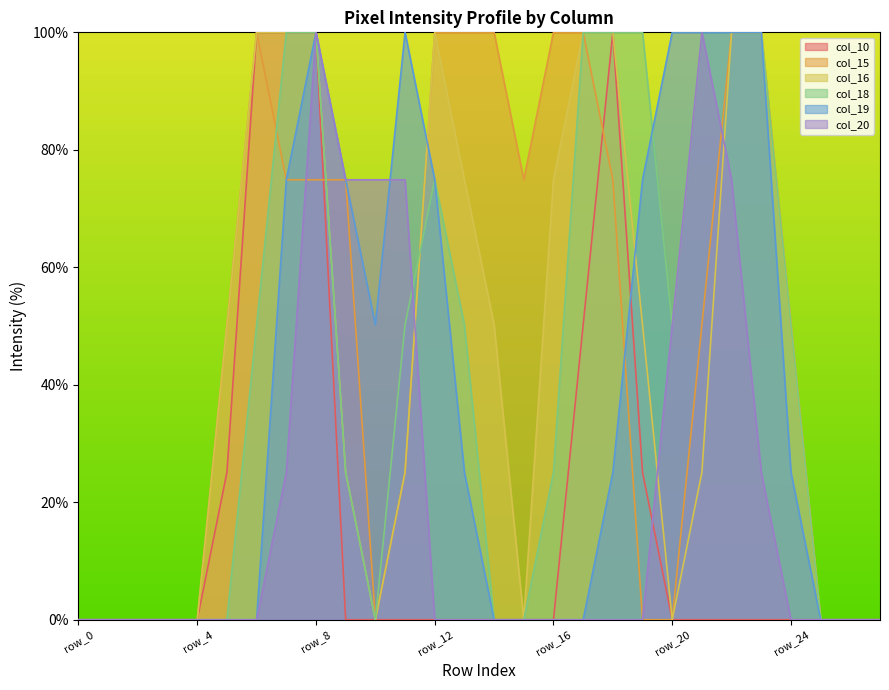

Reading right to left, list all the values displayed in this chart.

col_10: 0.0	0.0	0.0	0.0	0.0	0.0	0.0	0.0	25.1	100.0	50.2	0.0	0.0	0.0	0.0	0.0	0.0	0.0	0.0	100.0	100.0	100.0	25.1	0.0	0.0	0.0	0.0	0.0
col_15: 0.0	0.0	0.0	50.2	100.0	100.0	50.2	0.0	0.0	74.9	100.0	100.0	74.9	100.0	100.0	100.0	25.1	0.0	74.9	74.9	74.9	100.0	50.2	0.0	0.0	0.0	0.0	0.0
col_16: 0.0	0.0	0.0	50.2	100.0	100.0	25.1	0.0	50.2	100.0	100.0	74.9	0.0	50.2	74.9	100.0	25.1	0.0	25.1	100.0	100.0	100.0	50.2	0.0	0.0	0.0	0.0	0.0
col_18: 0.0	0.0	0.0	50.2	100.0	100.0	100.0	50.2	100.0	100.0	100.0	25.1	0.0	0.0	50.2	74.9	50.2	0.0	25.1	100.0	100.0	50.2	0.0	0.0	0.0	0.0	0.0	0.0
col_19: 0.0	0.0	0.0	25.1	100.0	100.0	100.0	100.0	74.9	25.1	0.0	0.0	0.0	0.0	25.1	74.9	100.0	50.2	74.9	100.0	74.9	0.0	0.0	0.0	0.0	0.0	0.0	0.0
col_20: 0.0	0.0	0.0	0.0	25.1	74.9	100.0	50.2	0.0	0.0	0.0	0.0	0.0	0.0	0.0	0.0	74.9	74.9	74.9	100.0	25.1	0.0	0.0	0.0	0.0	0.0	0.0	0.0